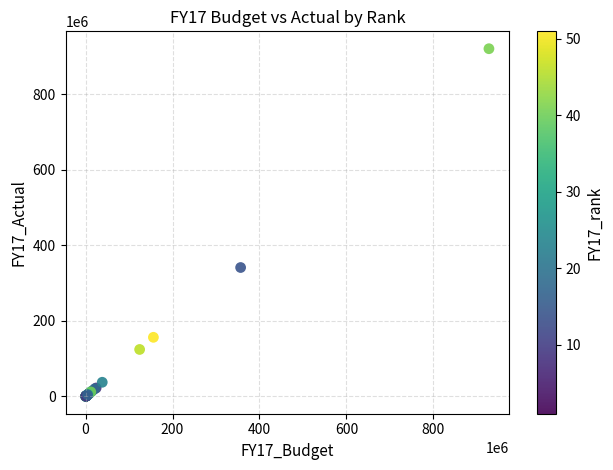

What Y value in the scatter plot is closest to 460302739?

341243679.1